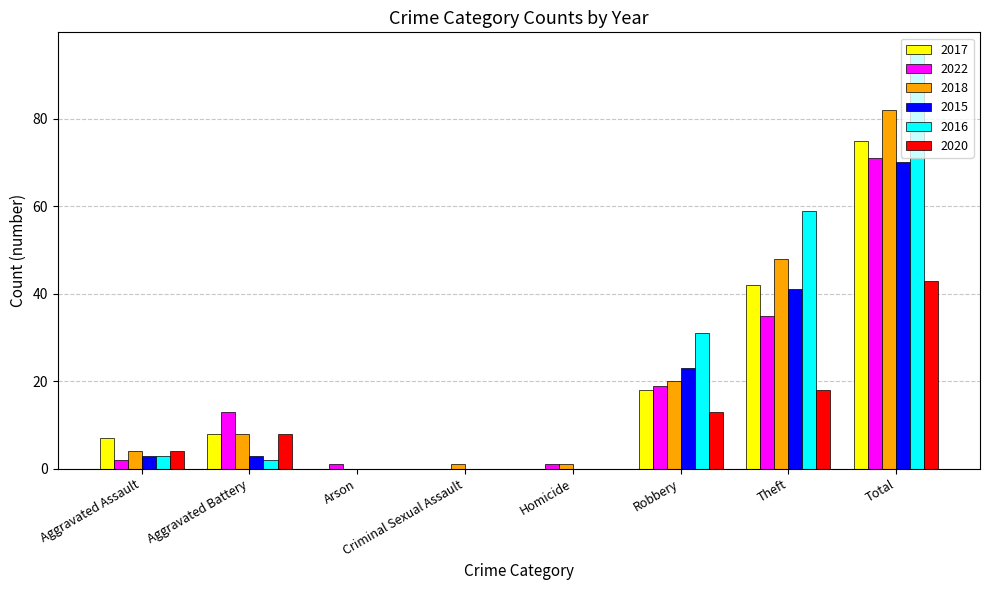

Between Robbery and Total, which series saw the biggest shift?

2016